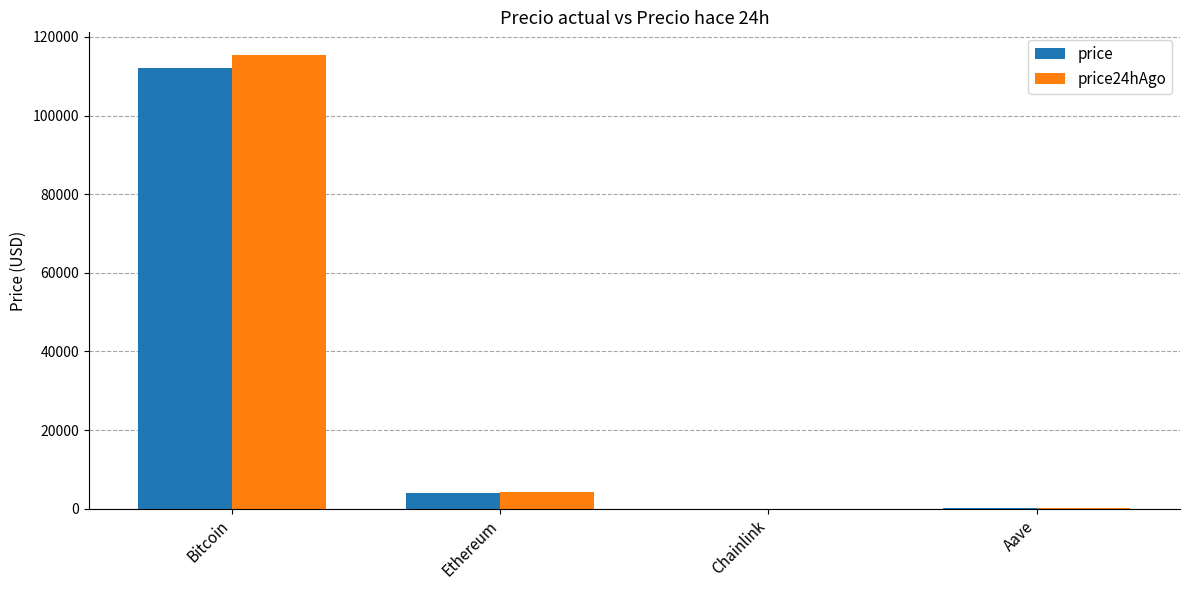

What is the sum of the price values at Bitcoin and Ethereum?

116093.4